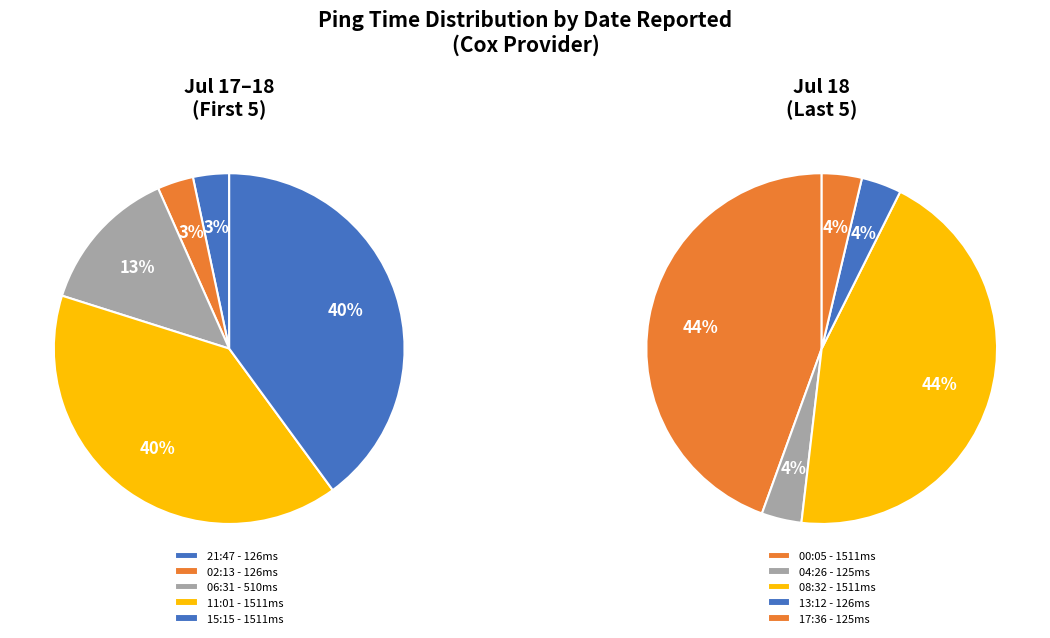

What is the smallest slice in the pie chart?

18.Jul.2019 04:26